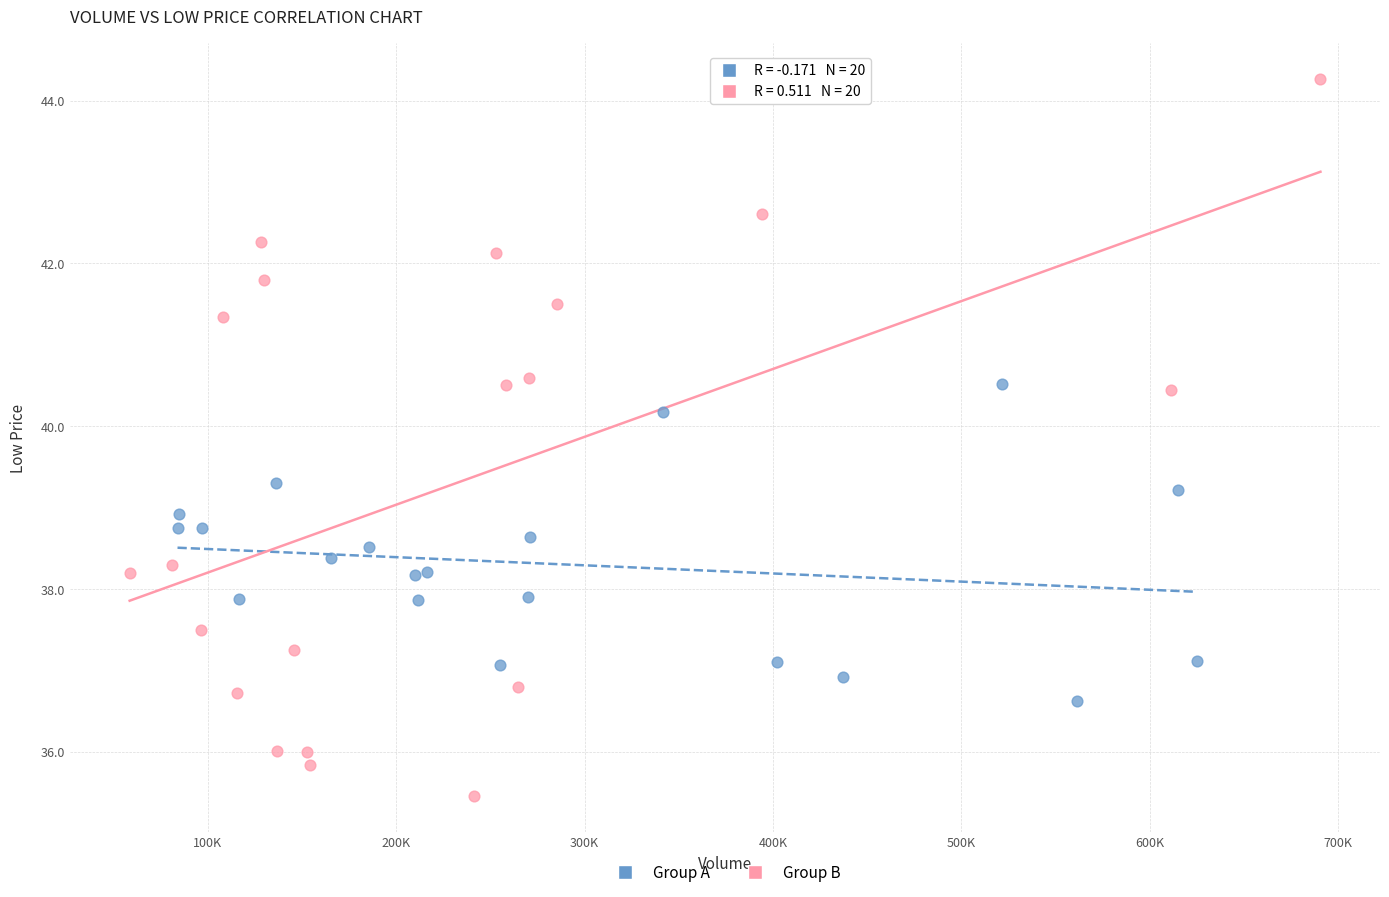

Which series reaches the minimum Y coordinate?

Group B